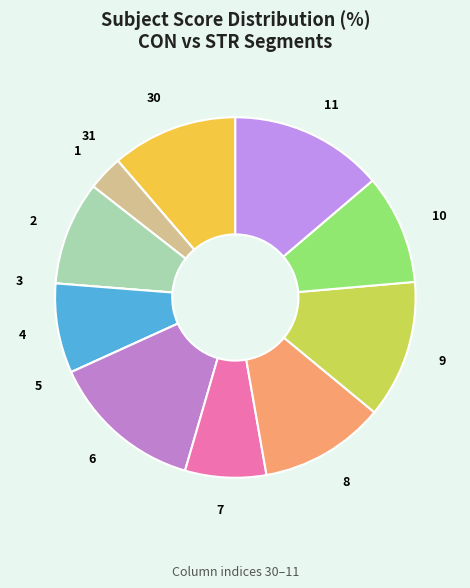

What is the ratio of the value at 7 to the value at 2?

0.8